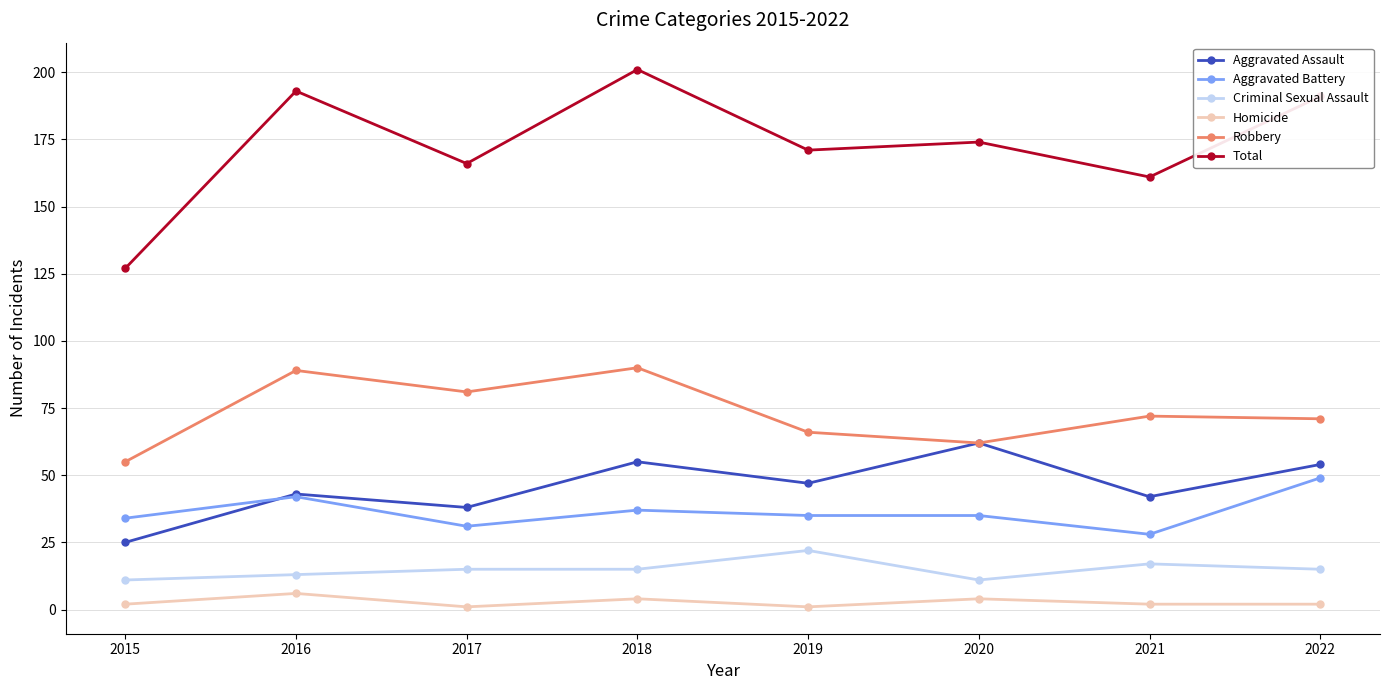

What is the value of the Total point at the 4th from the left?

201